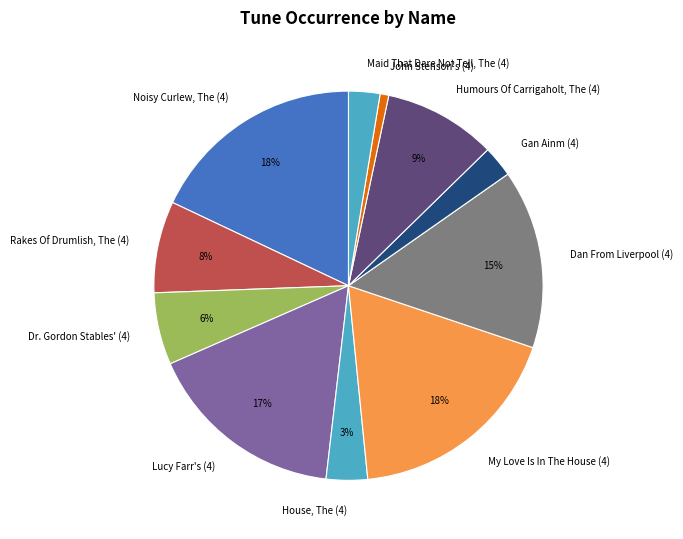

Which category has the smallest portion of the pie?

John Stenson's (4)